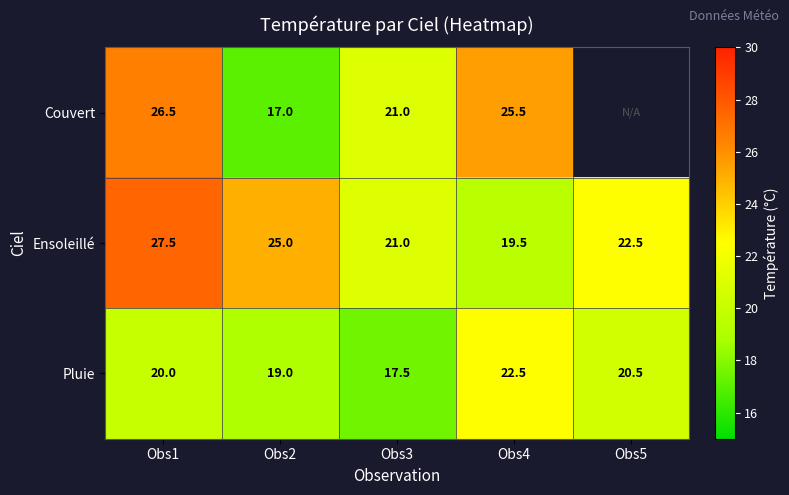

The value of Ensoleillé at Obs3 is 21.0. True or false?

True